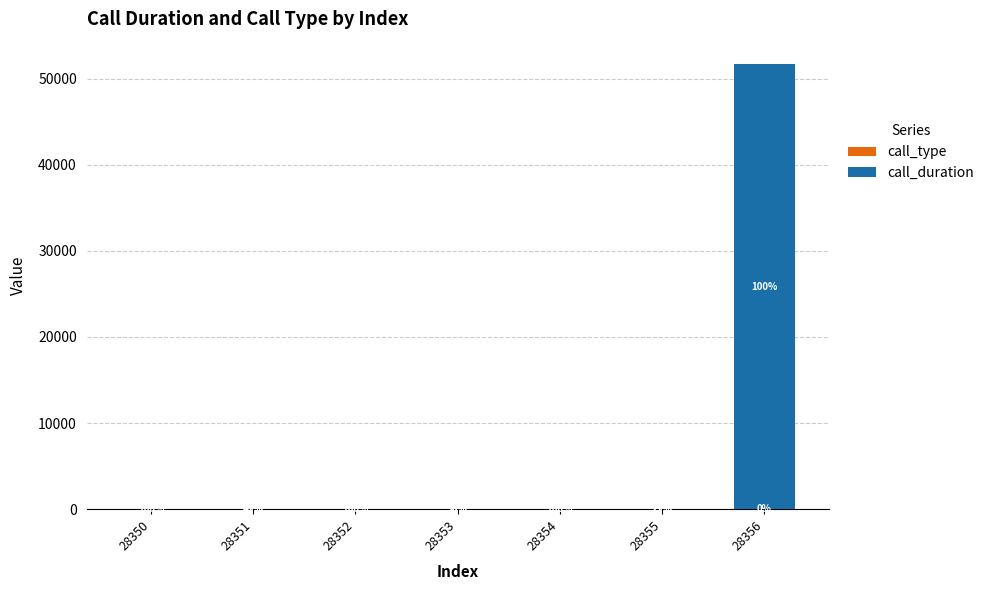

Are the bars grouped side by side (vs. stacked)?

No